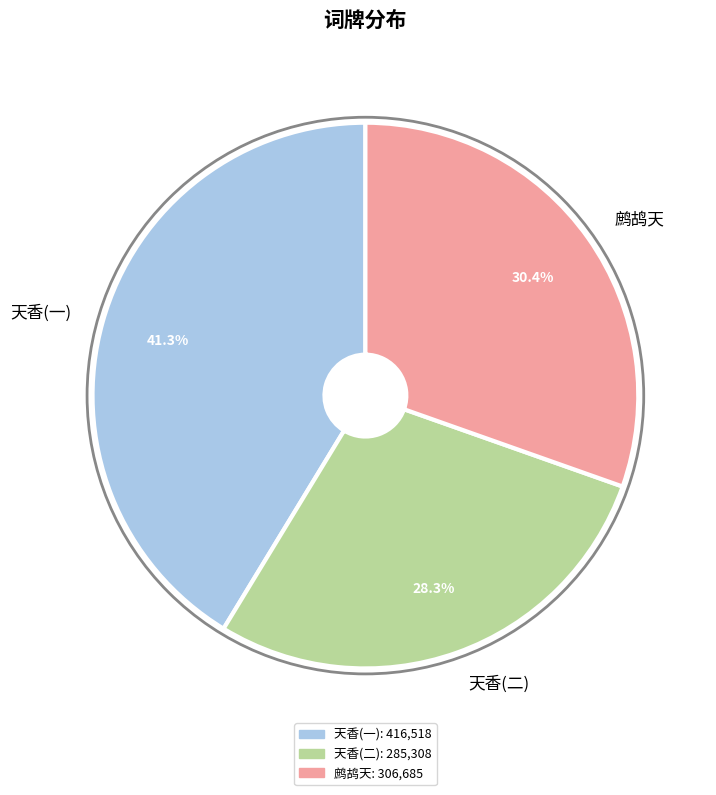

Does any single category account for the majority?

No